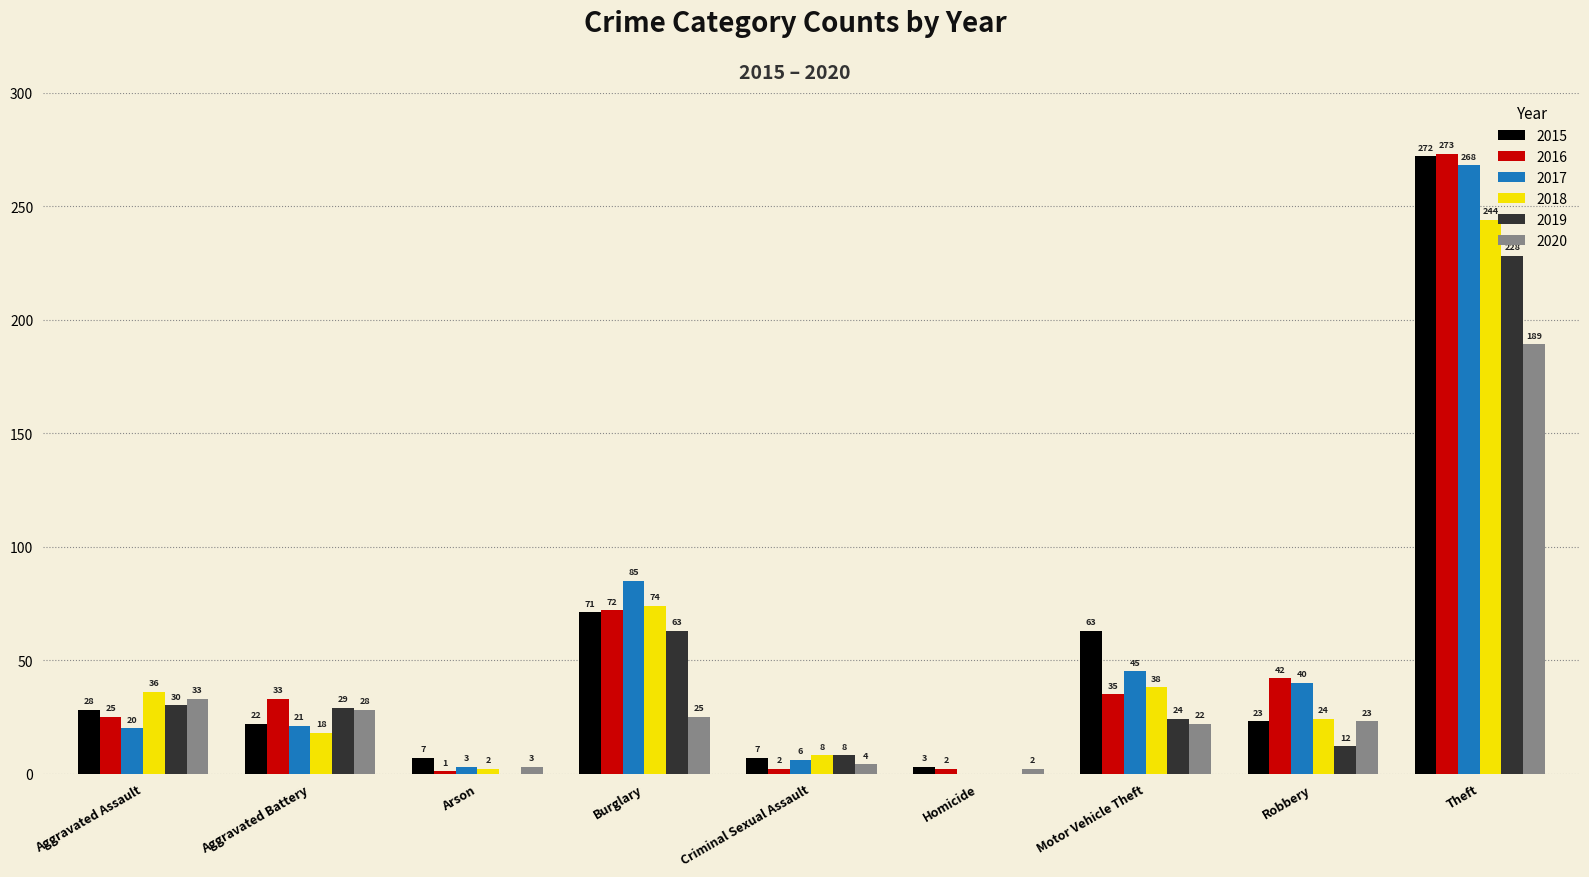

Reading left to right, transcribe all the data shown in this chart.

2015: Aggravated Assault=28	Aggravated Battery=22	Arson=7	Burglary=71	Criminal Sexual Assault=7	Homicide=3	Motor Vehicle Theft=63	Robbery=23	Theft=272
2016: Aggravated Assault=25	Aggravated Battery=33	Arson=1	Burglary=72	Criminal Sexual Assault=2	Homicide=2	Motor Vehicle Theft=35	Robbery=42	Theft=273
2017: Aggravated Assault=20	Aggravated Battery=21	Arson=3	Burglary=85	Criminal Sexual Assault=6	Homicide=0	Motor Vehicle Theft=45	Robbery=40	Theft=268
2018: Aggravated Assault=36	Aggravated Battery=18	Arson=2	Burglary=74	Criminal Sexual Assault=8	Homicide=0	Motor Vehicle Theft=38	Robbery=24	Theft=244
2019: Aggravated Assault=30	Aggravated Battery=29	Arson=0	Burglary=63	Criminal Sexual Assault=8	Homicide=0	Motor Vehicle Theft=24	Robbery=12	Theft=228
2020: Aggravated Assault=33	Aggravated Battery=28	Arson=3	Burglary=25	Criminal Sexual Assault=4	Homicide=2	Motor Vehicle Theft=22	Robbery=23	Theft=189